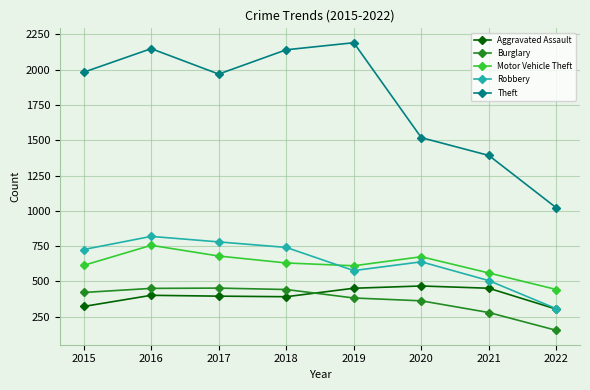

Which series has the largest range (max minus min)?

Theft